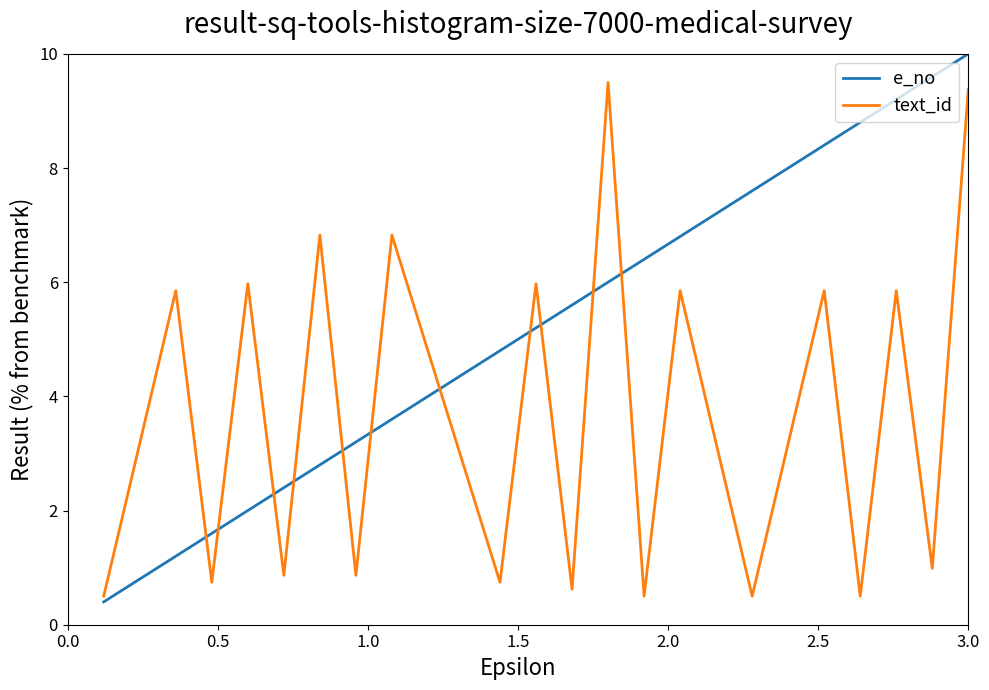

True or false: text_id has more than 1 points higher than both neighbors.

True